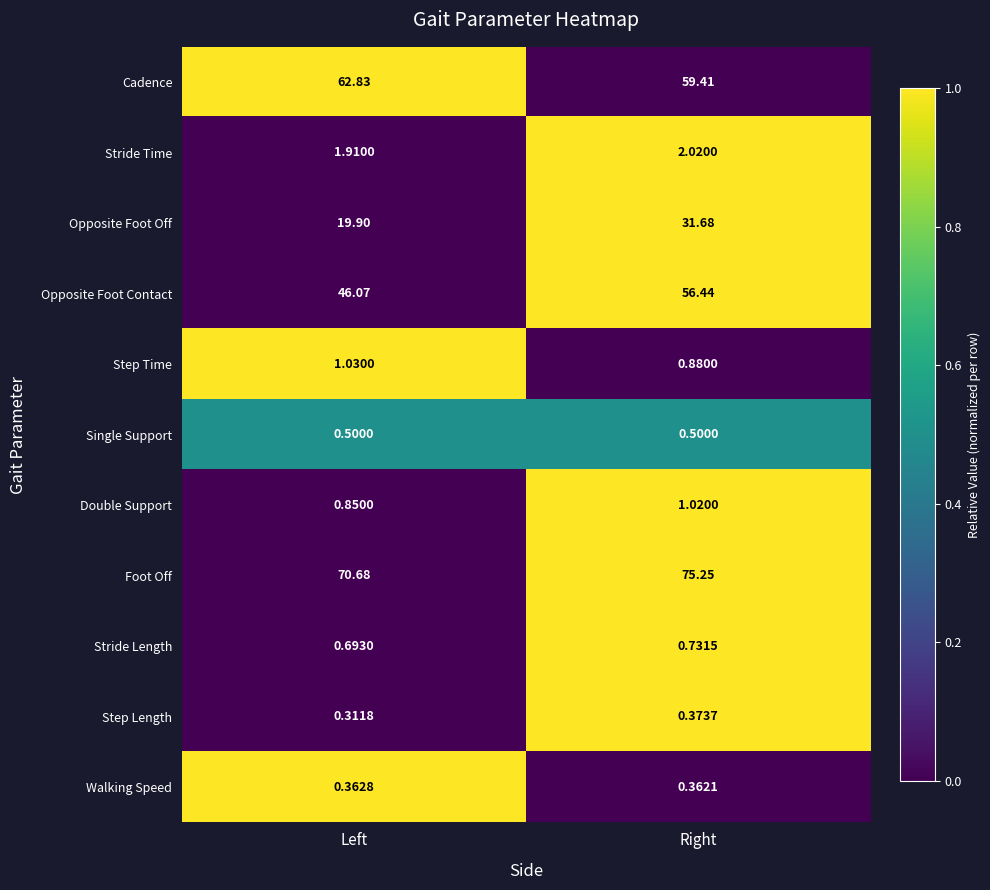

Between Left and Right, which series saw the biggest shift?

Opposite Foot Off